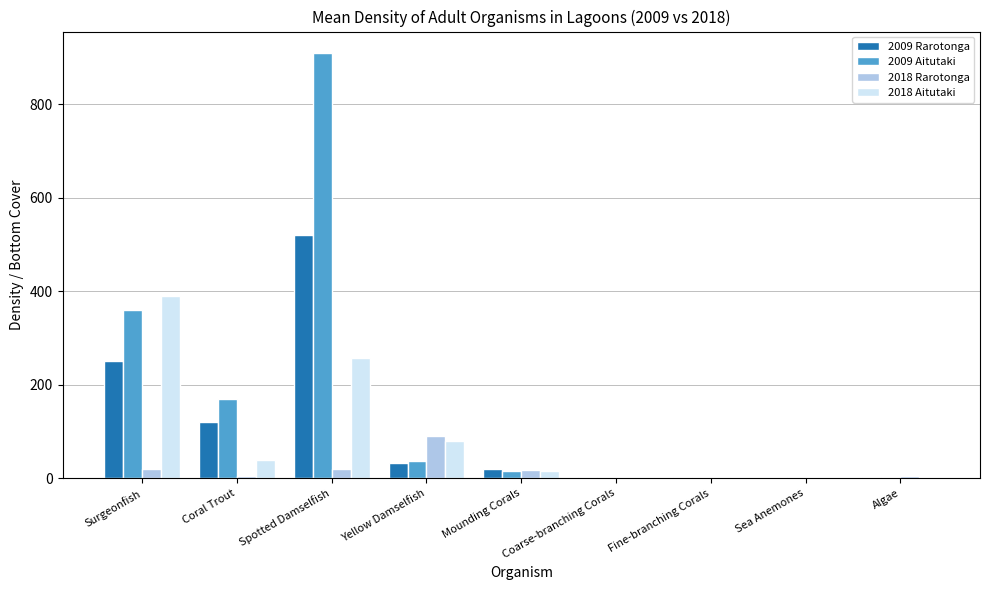

Is the value of 2018 Rarotonga at Coral Trout greater than the value of 2009 Aitutaki at Surgeonfish?

No